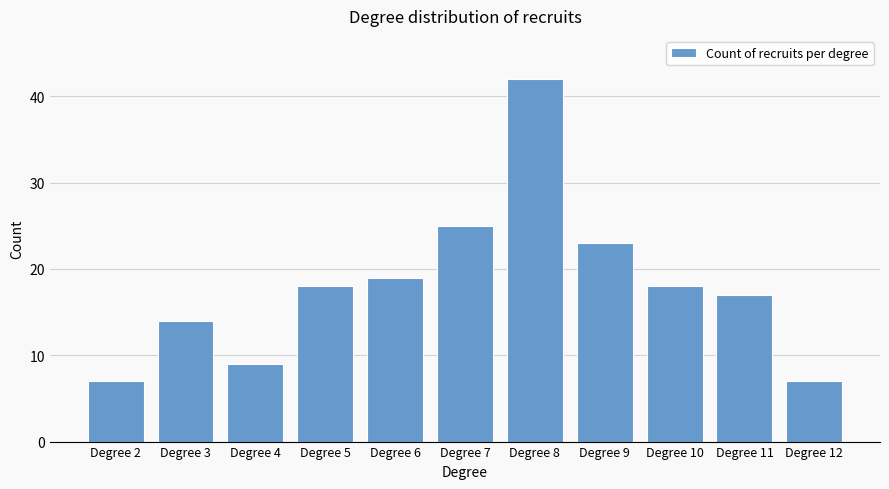

How many distinct data groups are displayed?

1